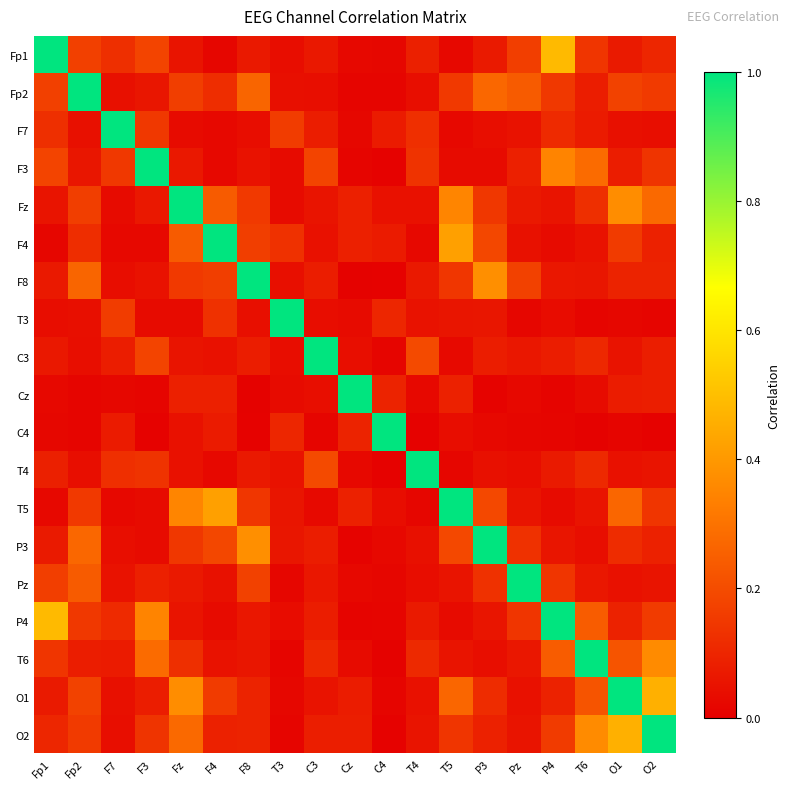

What is the greatest value displayed?

1.0